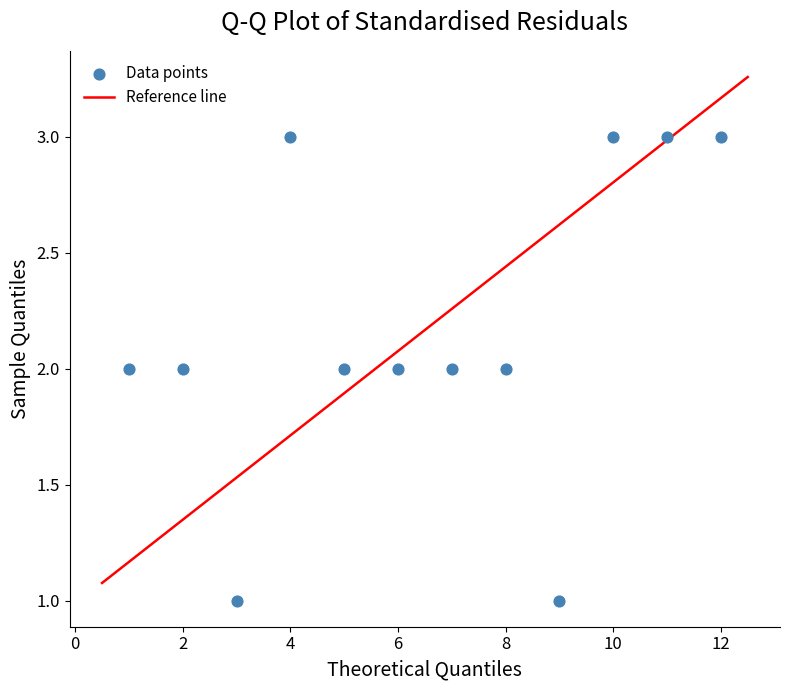

What is the average X value?

6